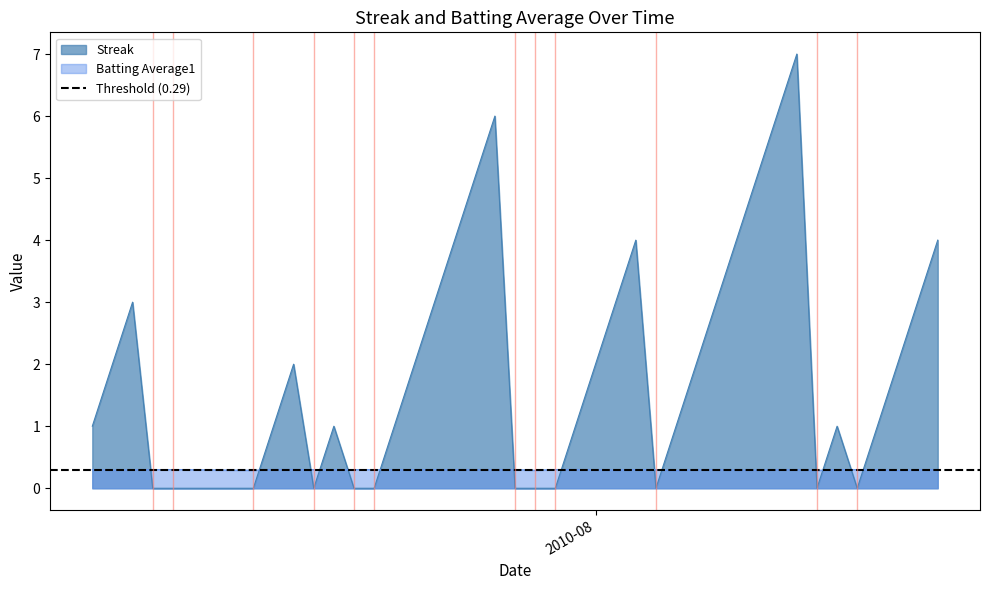

After their last crossing, which series has the higher values: Batting Average1 or Streak?

Streak